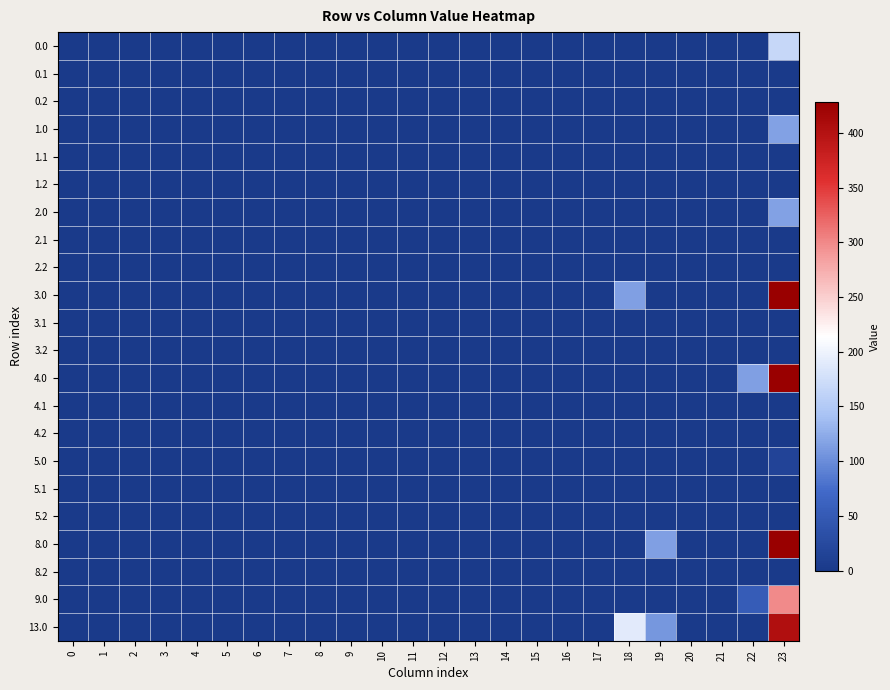

Which has a higher value, 5 or 13?

5